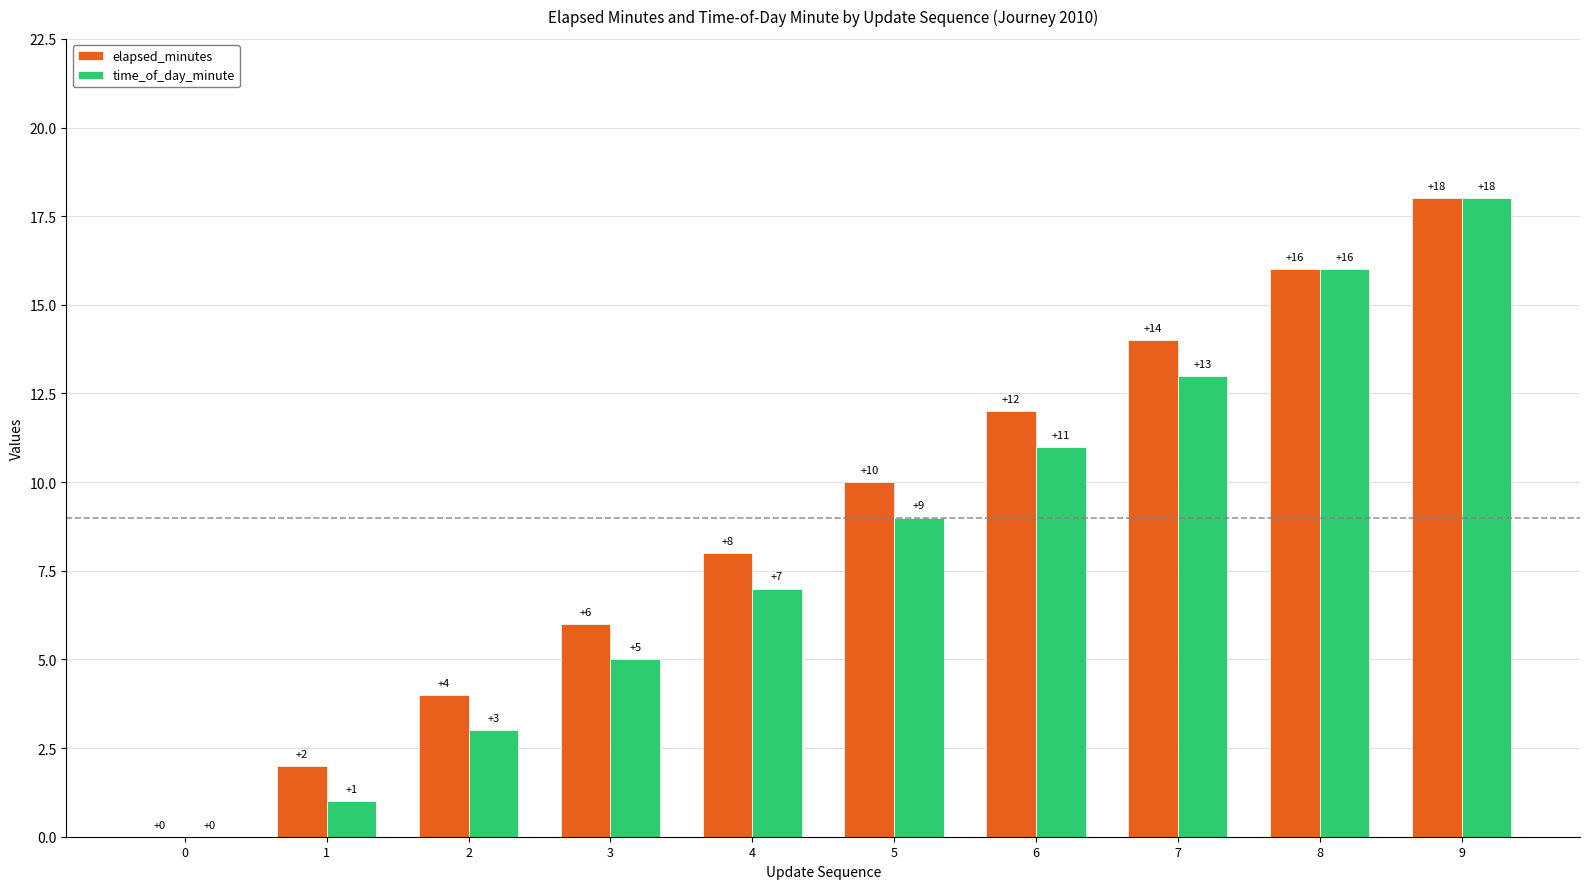

Reading left to right, extract all data points from this chart.

elapsed_minutes: 0	2	4	6	8	10	12	14	16	18
time_of_day_minute: 0	1	3	5	7	9	11	13	16	18